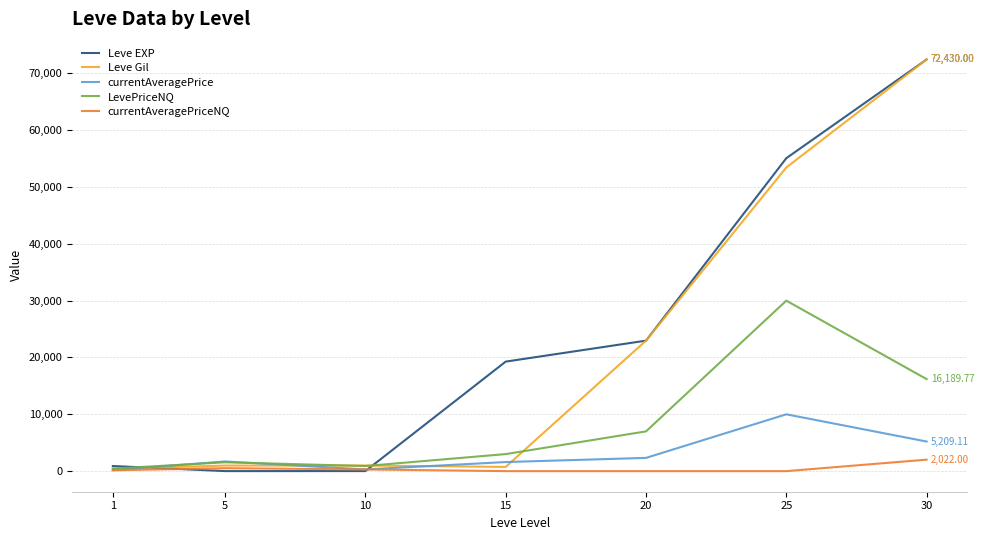

Where is LevePriceNQ nearest to the value 15222?

30